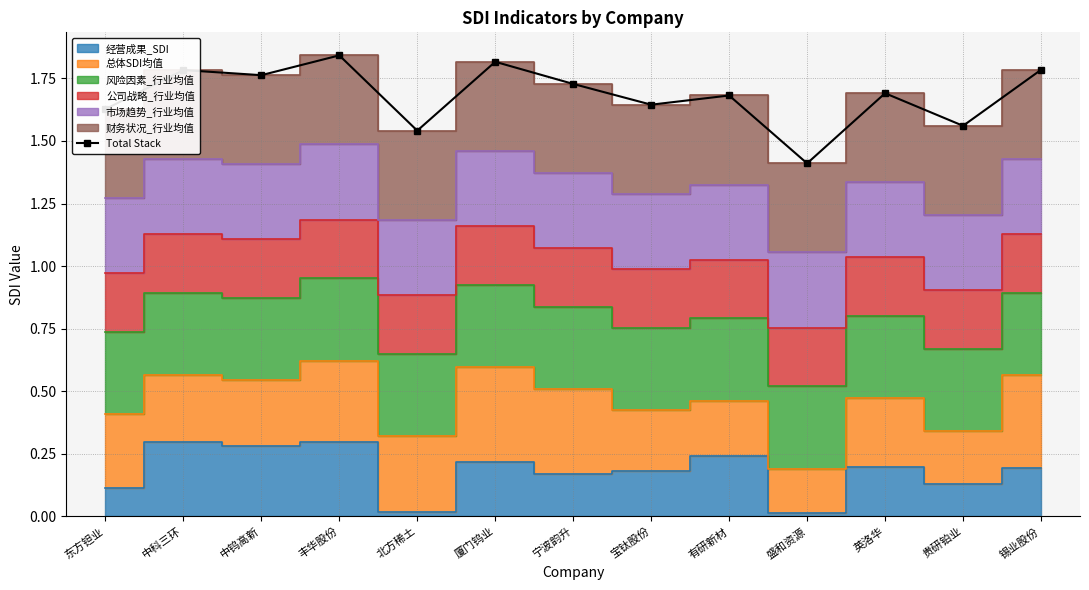

What is the value of the 9th point from the left?

1.7